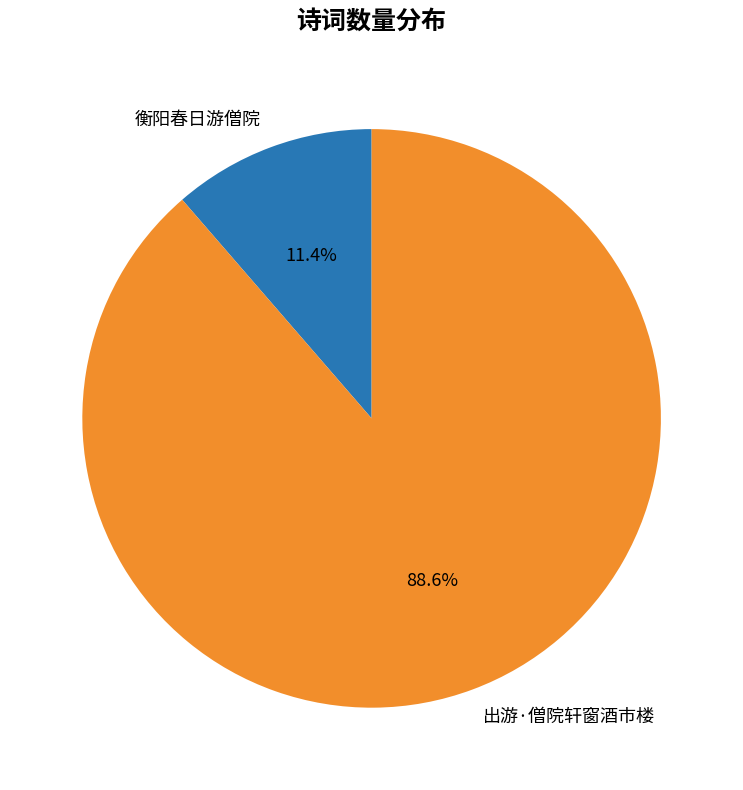

Does any single category account for the majority?

Yes